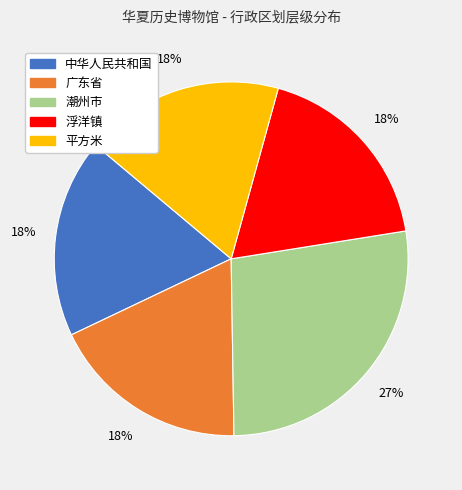

Is it true that 潮州市 is 27% of the pie?

True